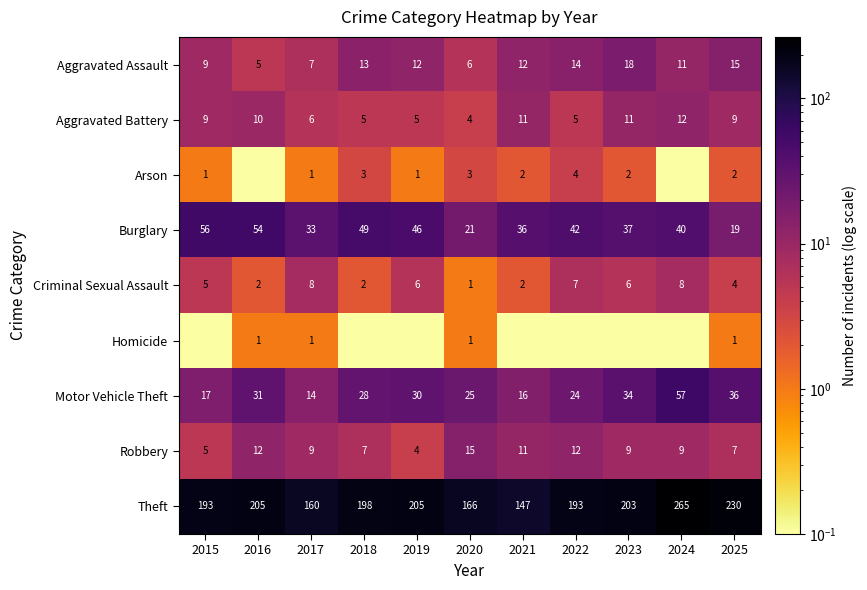

Where does the Robbery series first go above 9?

2016